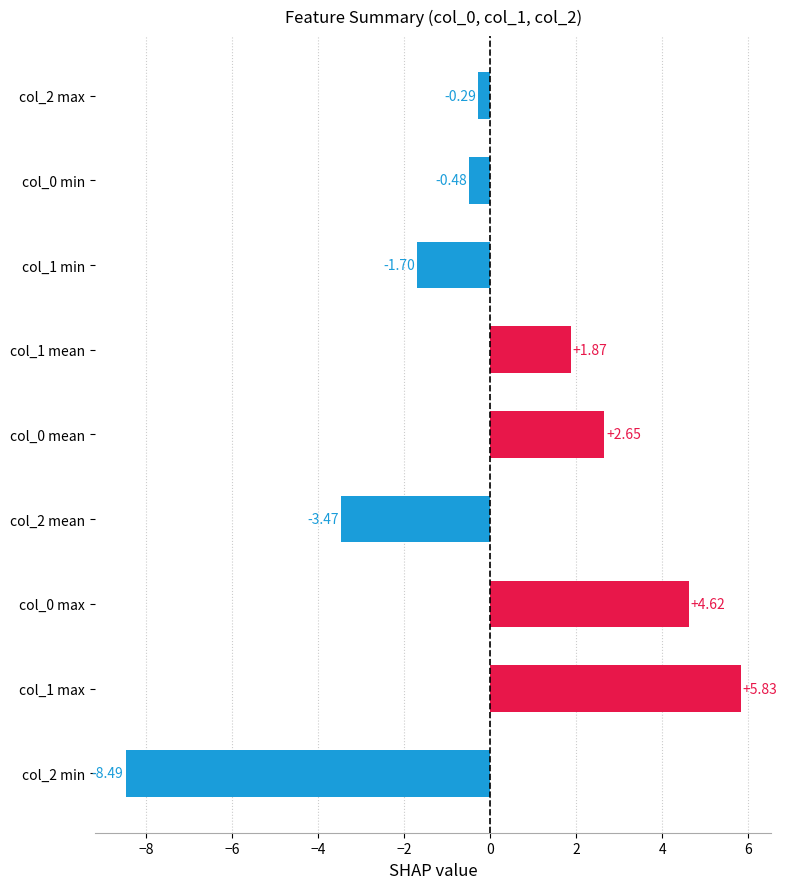

Rank the categories by value from lowest to highest.

col_2 min, col_2 mean, col_1 min, col_0 min, col_2 max, col_1 mean, col_0 mean, col_0 max, col_1 max